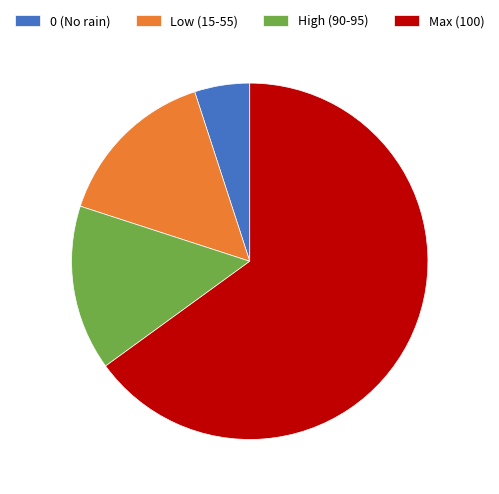

Which slice is the smallest?

0 (No rain)